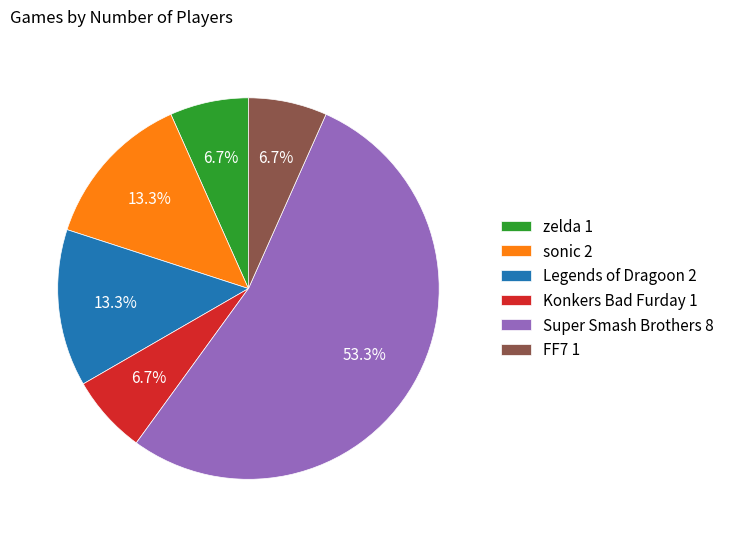

Does Super Smash Brothers 8 represent more than half of the total?

Yes